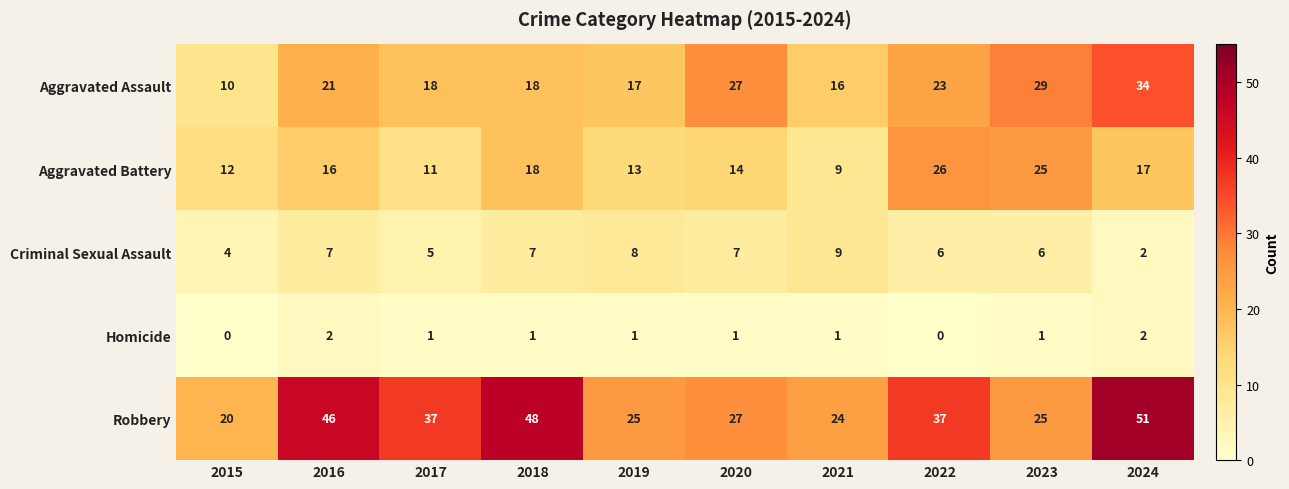

At which label does Homicide first exceed 1?

2016